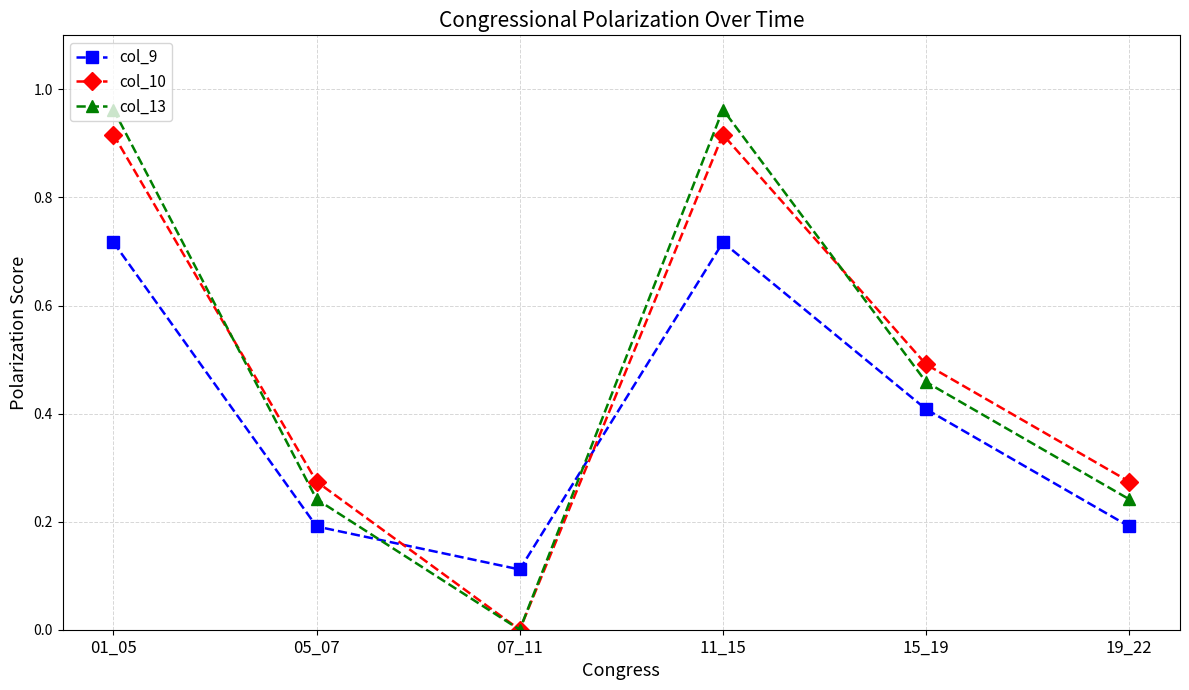

At which label does col_13 first exceed 458?

01_05